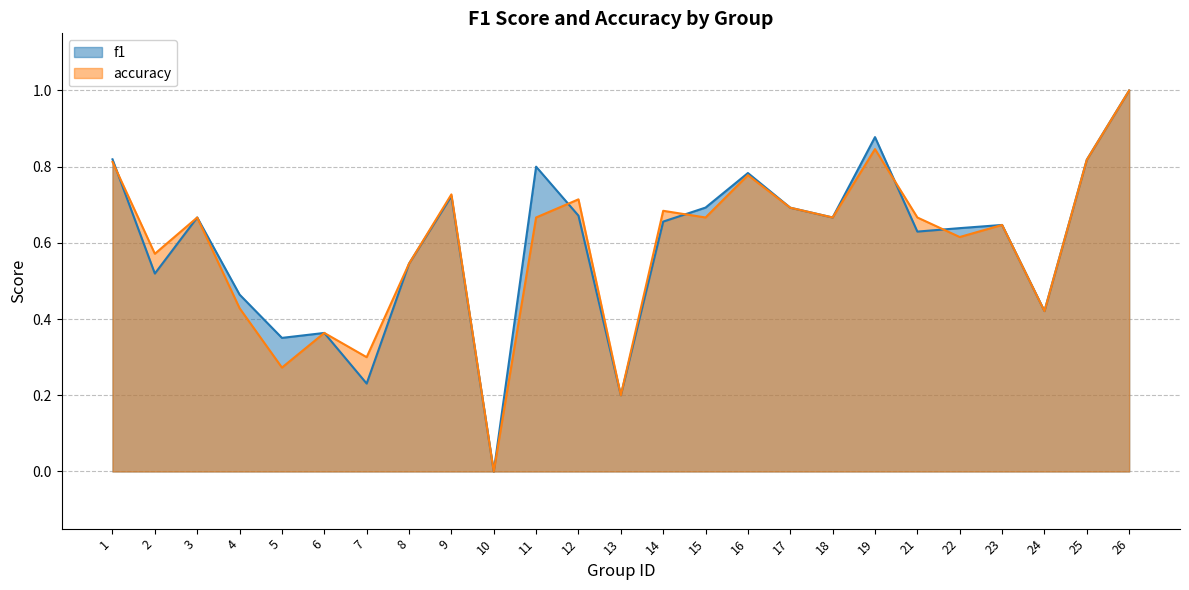

True or false: f1 has more than 2 points higher than both neighbors.

True